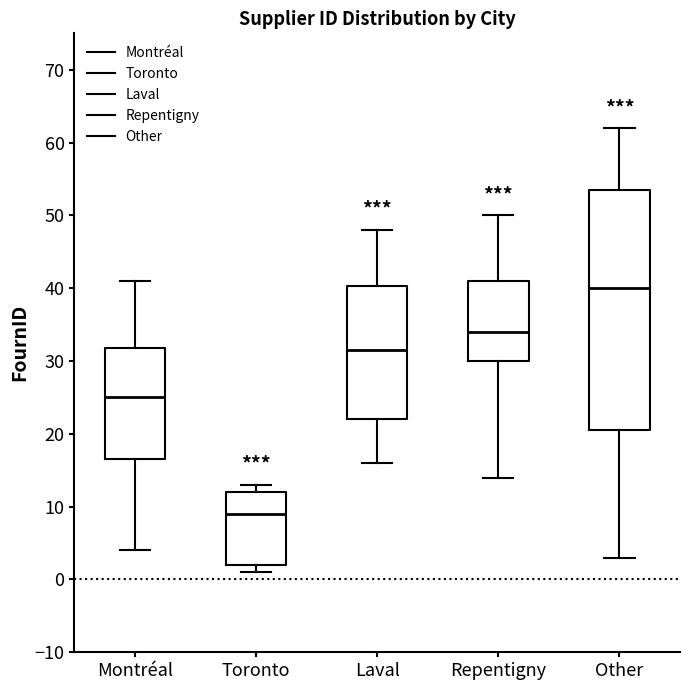

Where is the lower edge of the box for Toronto on the y-axis? The values are not printed on the chart, so give them approximately, as read against the axis.

2